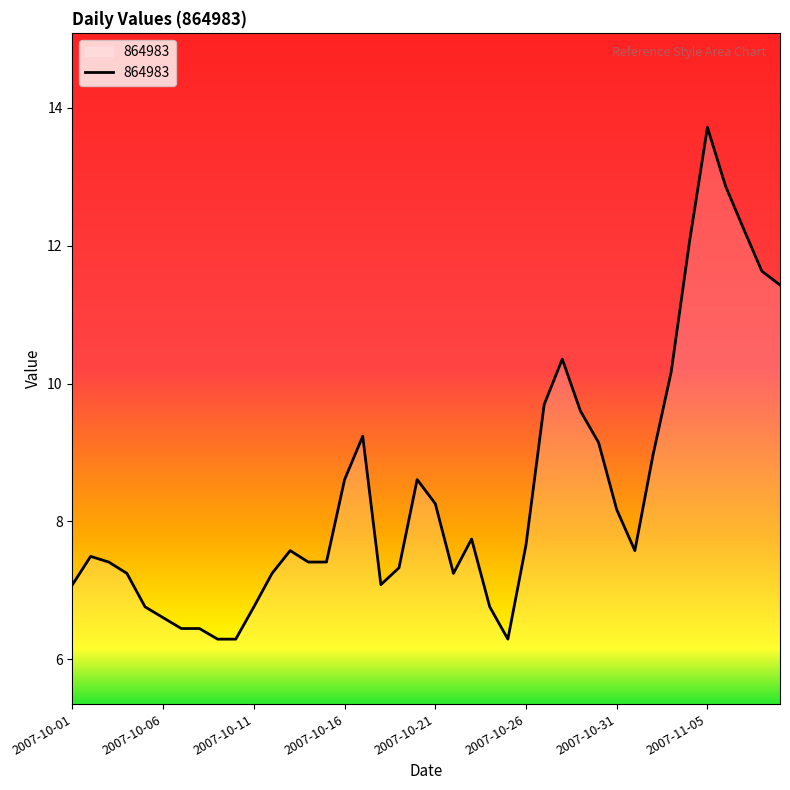

What is the difference between the maximum and minimum values?

7.4